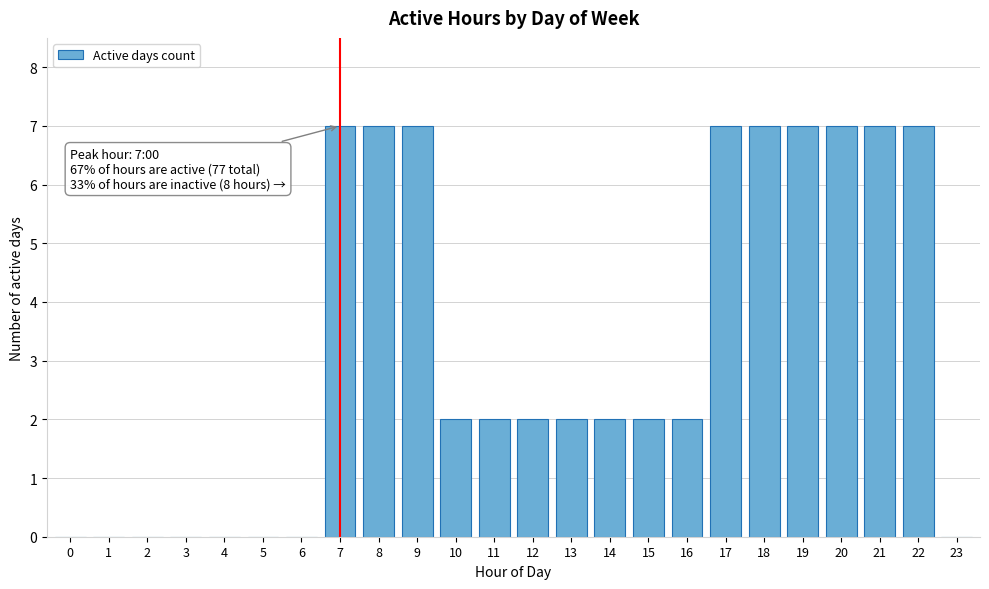

Reading right to left, what are all the values shown in this chart?

23=0	22=7	21=7	20=7	19=7	18=7	17=7	16=2	15=2	14=2	13=2	12=2	11=2	10=2	9=7	8=7	7=7	6=0	5=0	4=0	3=0	2=0	1=0	0=0